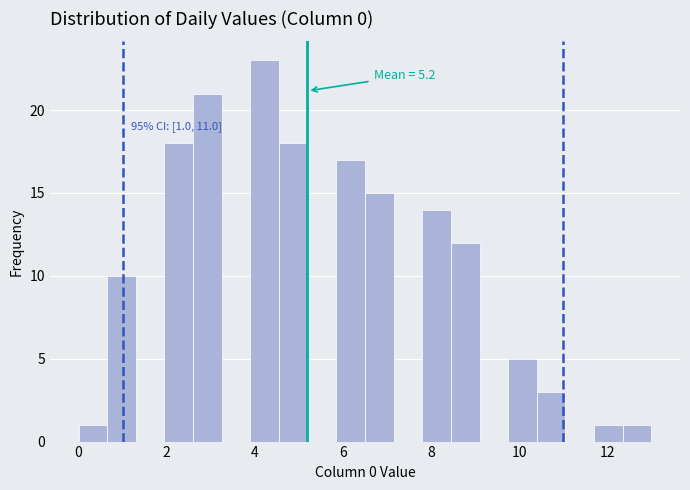

Read against the x-axis, roughly where is the centre of the tallest bar?

4.2